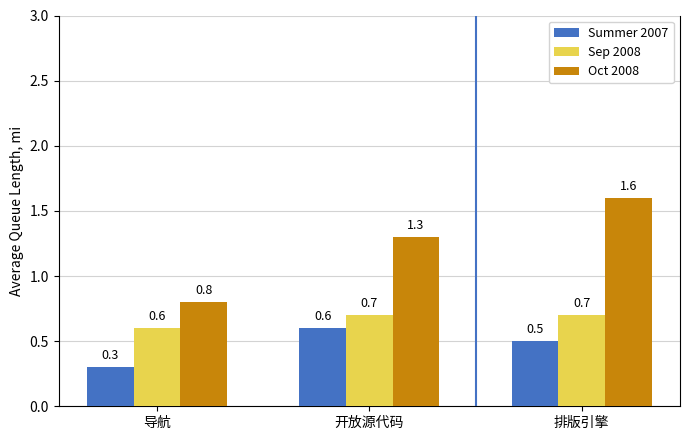

What is the greatest value displayed?

1.6